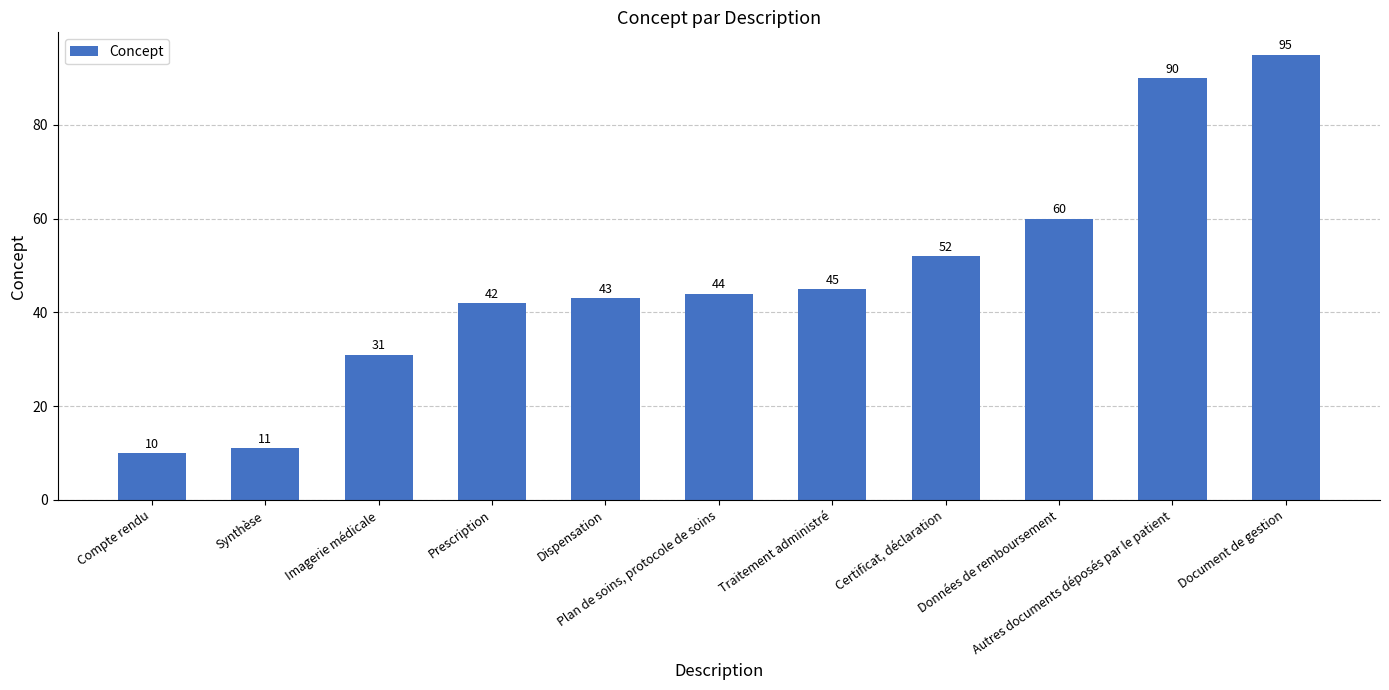

Which label corresponds to the largest value in the chart?

Document de gestion